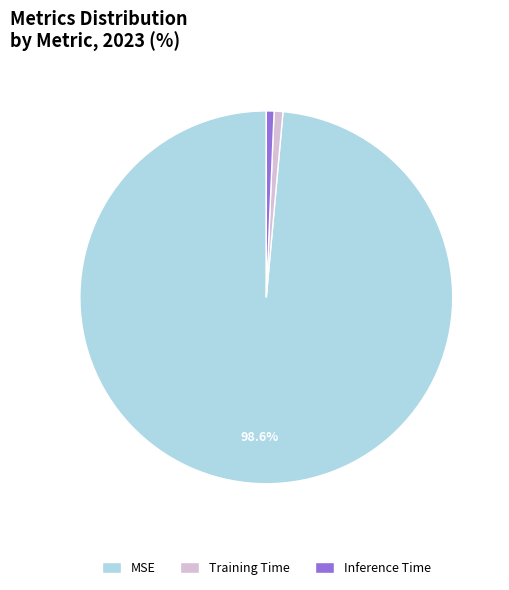

Do MSE and Inference Time together represent more than half of the pie?

Yes